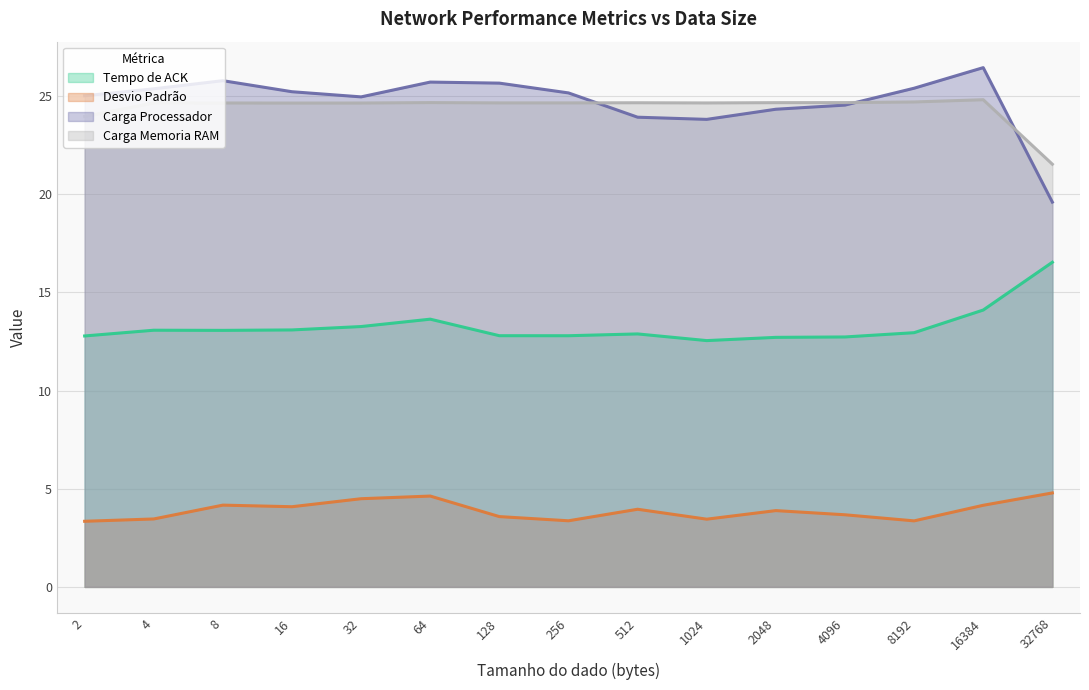

What is the difference between the maximum and second lowest values in the Carga Memoria RAM series?

0.9